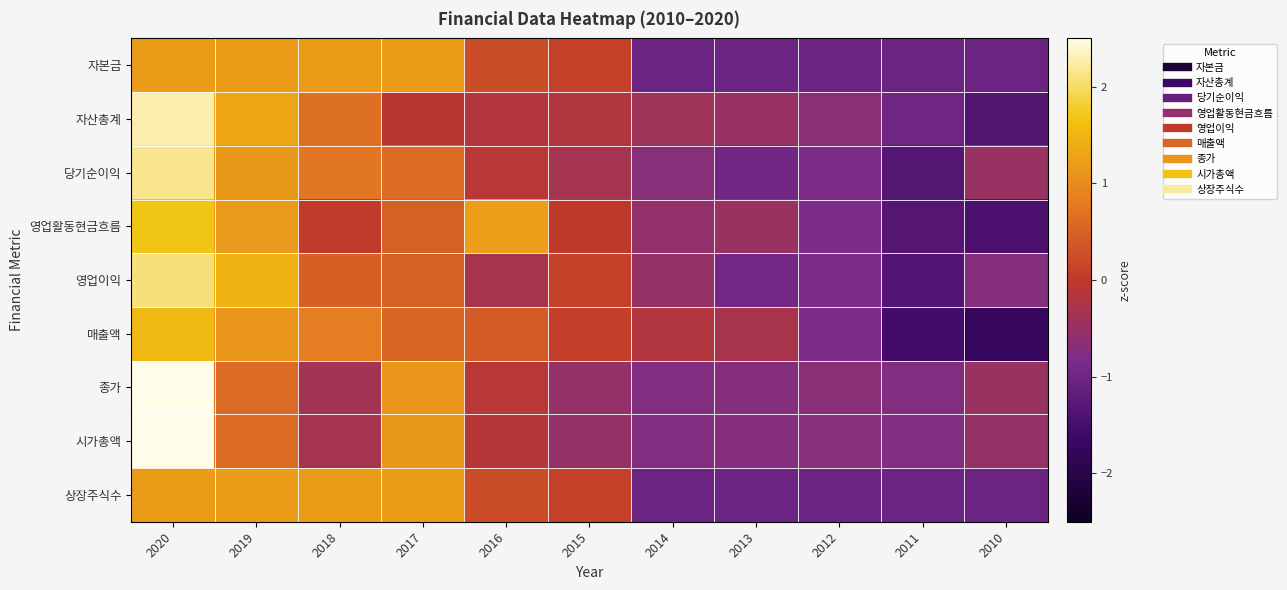

List the series in order of their peak value, lowest first.

자본금, 상장주식수, 매출액, 영업활동현금흐름, 영업이익, 당기순이익, 자산총계, 시가총액, 종가